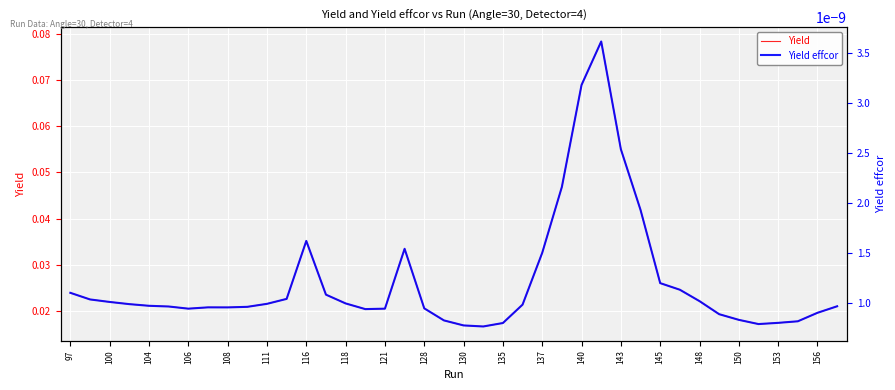

What are all the series names shown in the legend?

Yield, Yield effcor